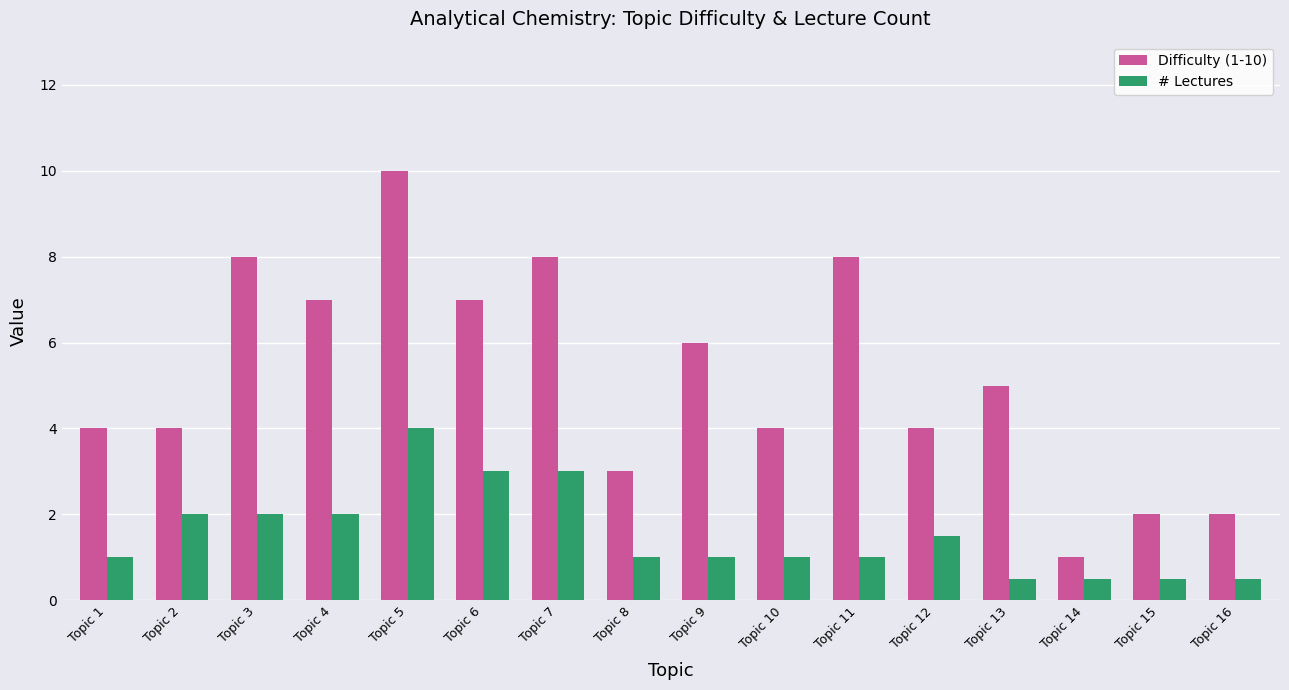

Is it true that Difficulty (1-10) equals 6.5 at Topic 1?

False